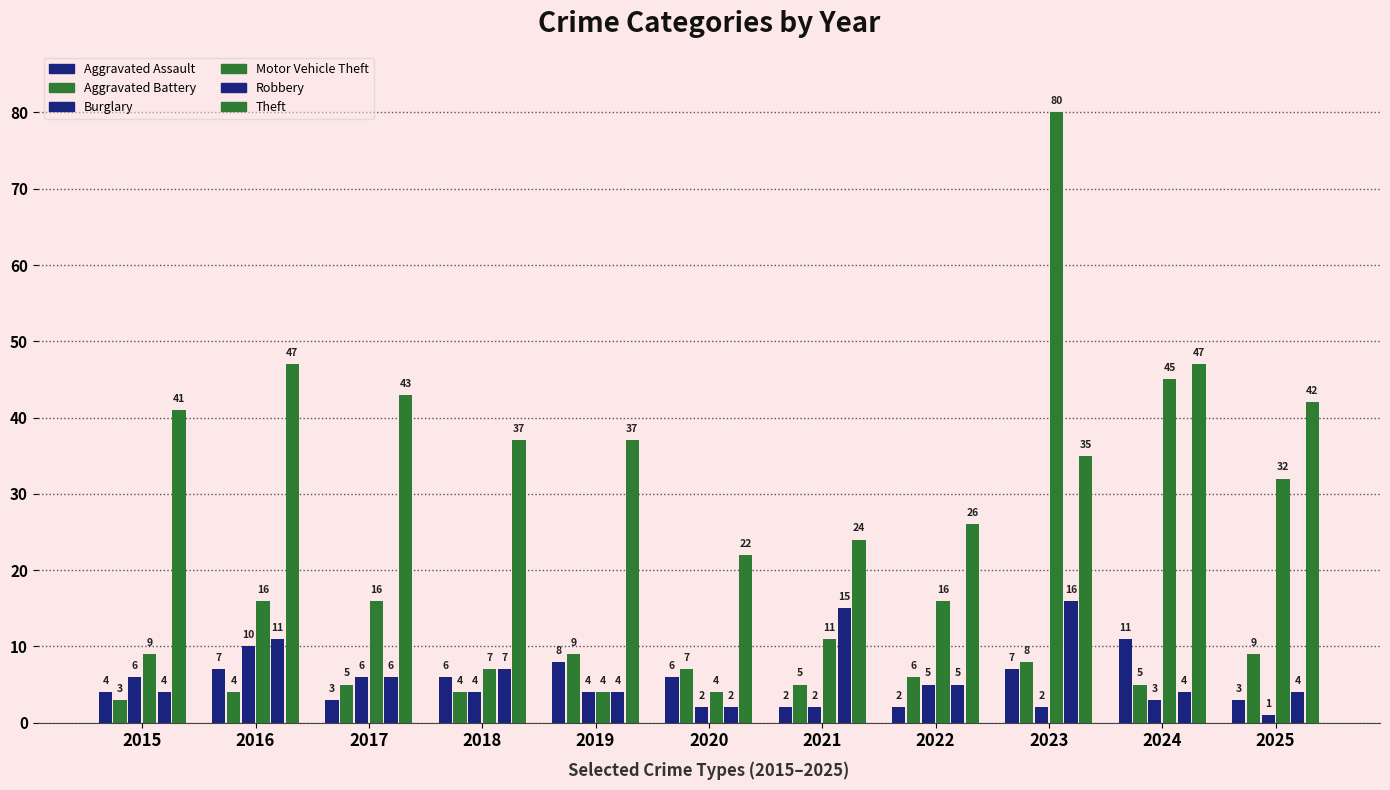

Rank the series at 2020 from highest to lowest value.

Theft, Aggravated Battery, Aggravated Assault, Motor Vehicle Theft, Burglary, Robbery